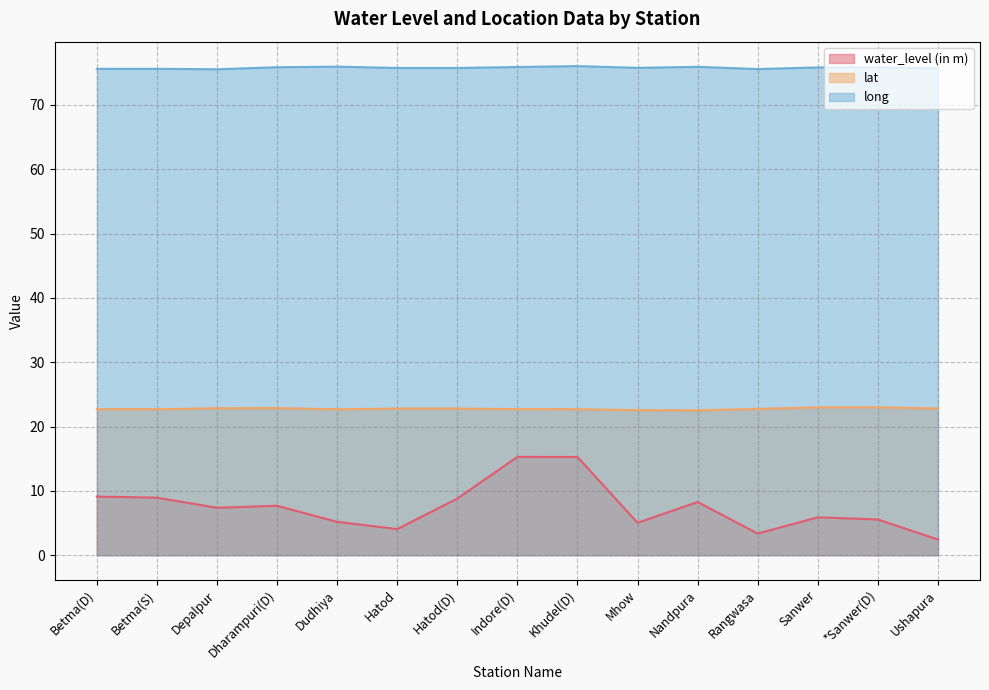

Rank the series at *Sanwer(D) from lowest to highest value.

water_level (in m), lat, long